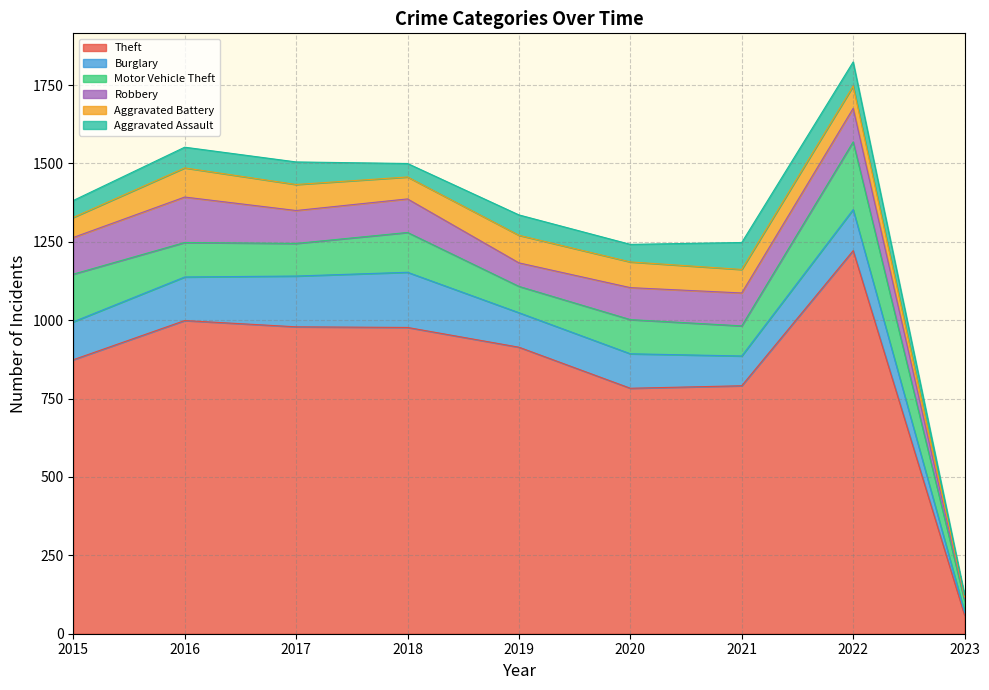

True or false: Theft and Burglary intersect in this chart.

False